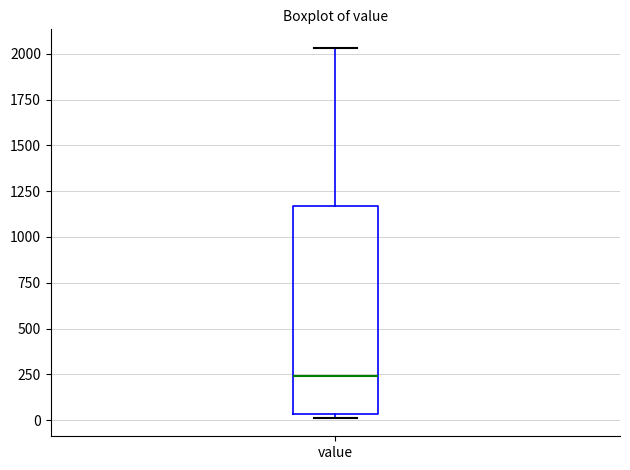

Transcribe this box plot: give where the median line is, the range the box spans, and where the two whiskers end, as read against the y-axis. The values are not printed on the chart, so give them approximately, as read against the axis.

median 250, box 50 to 1150, whiskers 0 to 2050